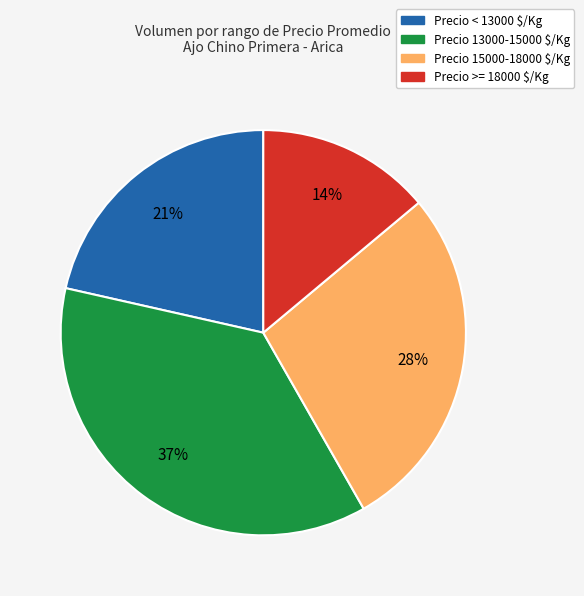

To the nearest percent, what is the difference between the largest and smallest slice percentages?

23%